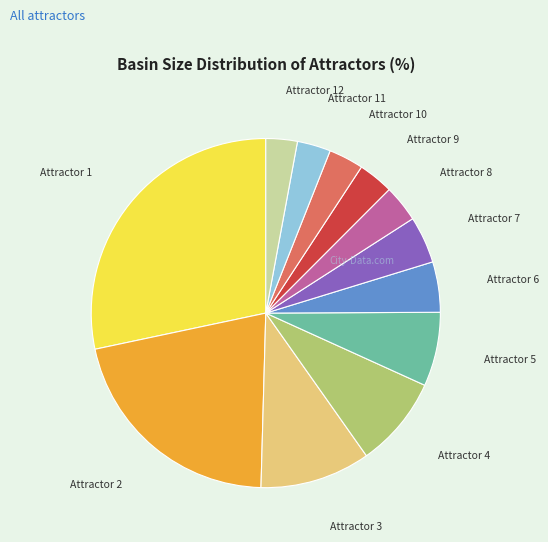

Is the sum of Attractor 11 and Attractor 7 greater than half?

No